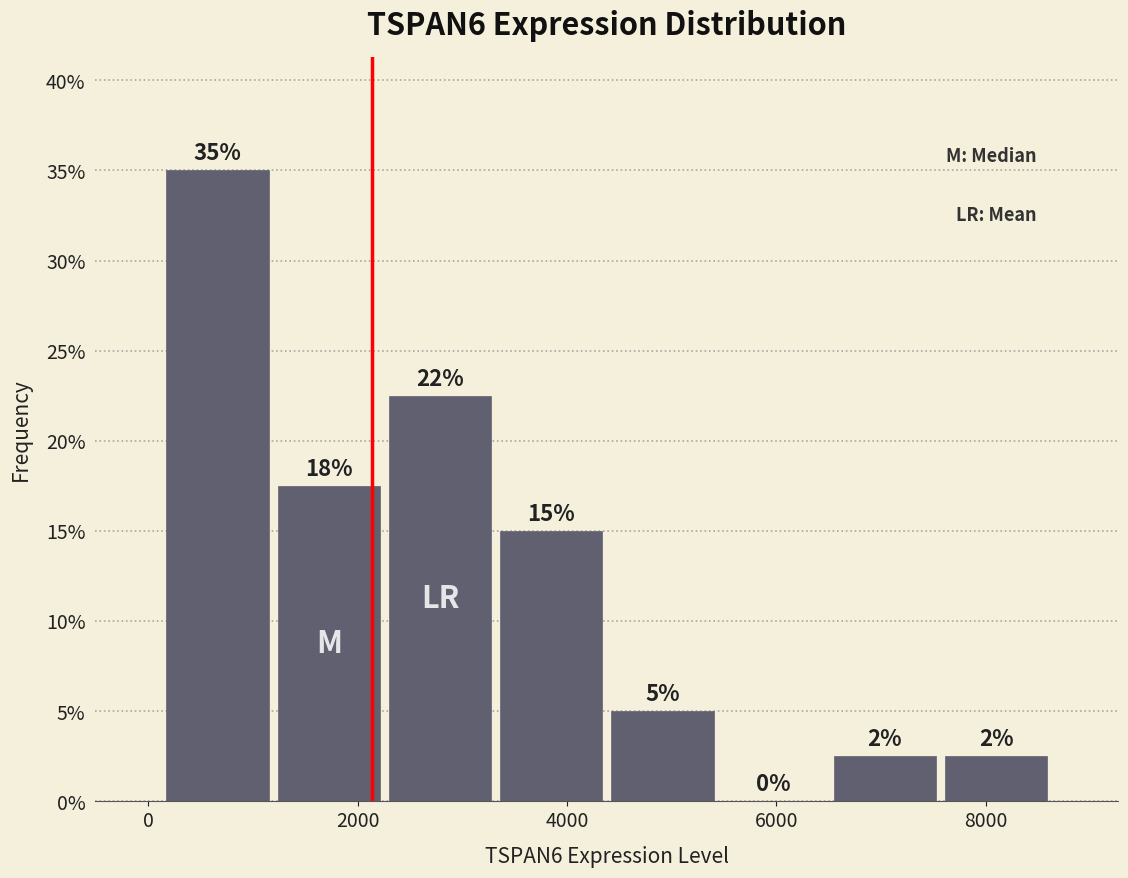

Which range on the x-axis has the tallest bar?

200 to 1200